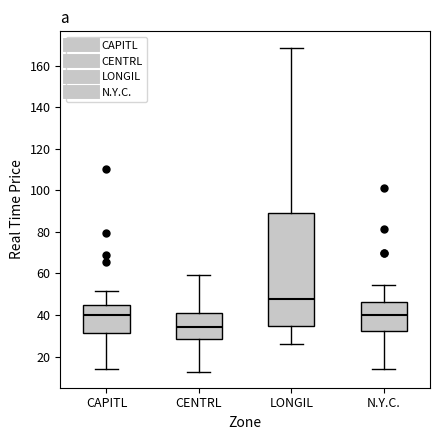

Reading left to right, read every box against the y-axis: the position of its median line, the range the box covers, and the ends of its whiskers. The values are not printed on the chart, so give them approximately, as read against the axis.

CAPITL: median 40, box 32 to 44, whiskers 14 to 52
CENTRL: median 34, box 28 to 40, whiskers 12 to 60
LONGIL: median 48, box 34 to 88, whiskers 26 to 168
N.Y.C.: median 40, box 32 to 46, whiskers 14 to 54